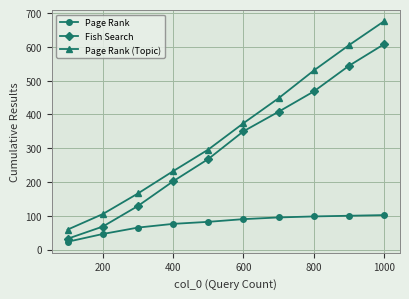

What is the smallest value displayed?

23